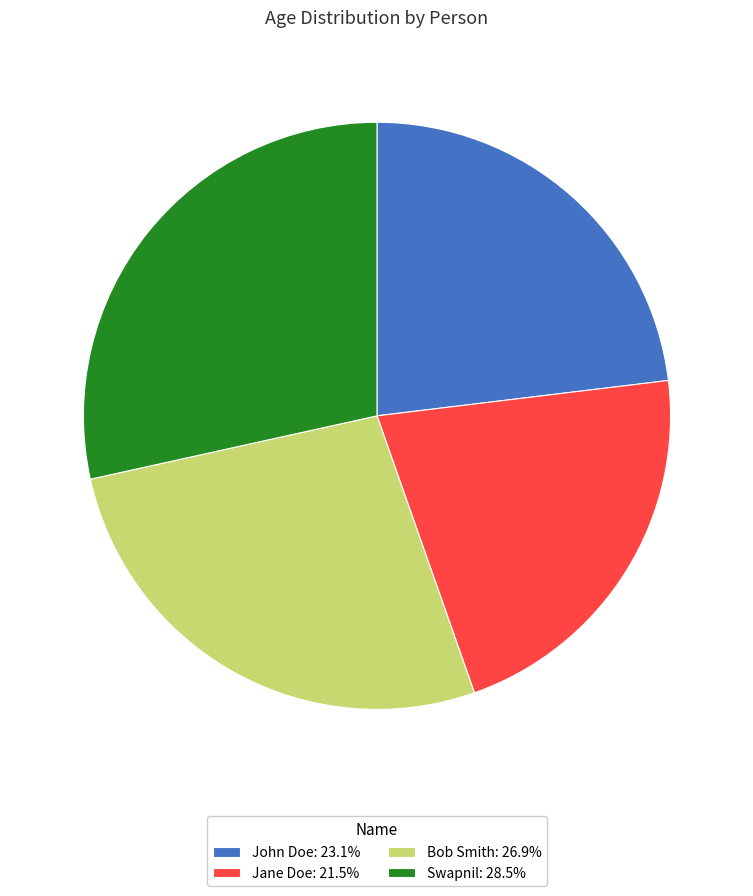

Is there any slice that represents more than half of the pie?

No